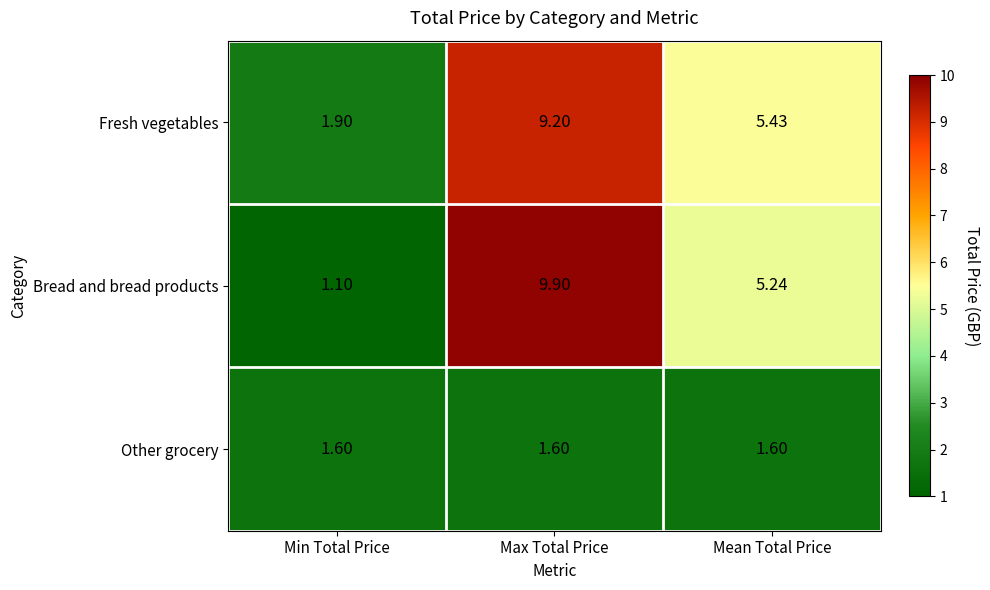

At Mean Total Price, list the series in order from largest to smallest.

Fresh vegetables, Bread and bread products, Other grocery